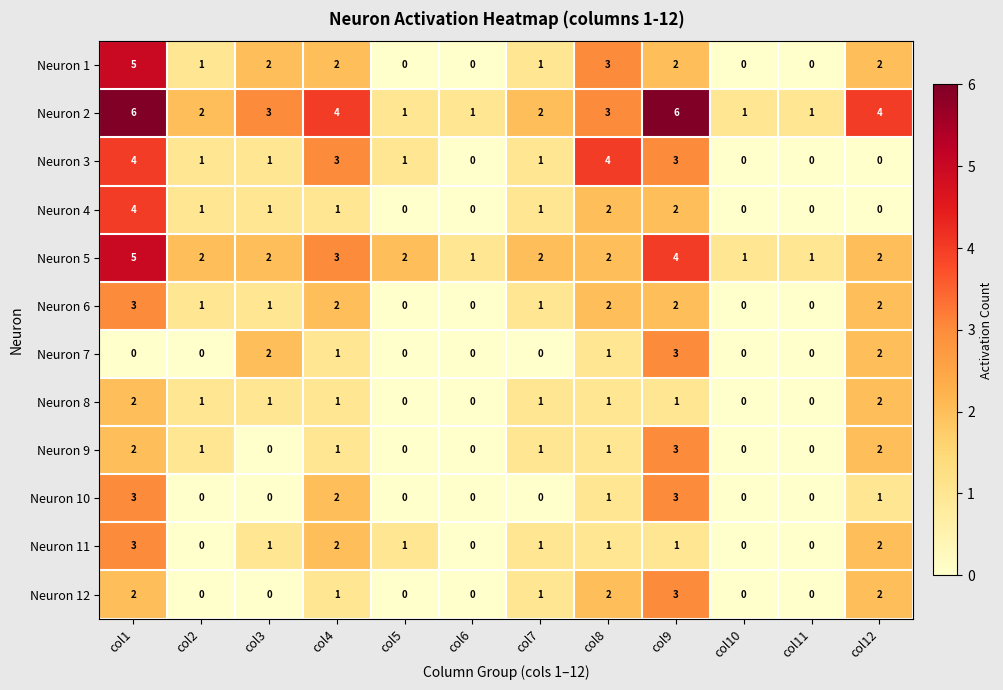

What is the maximum value for Neuron 3?

4